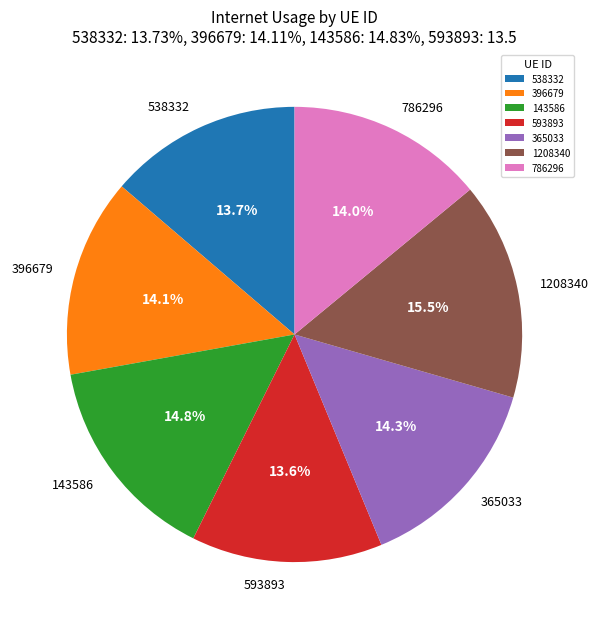

Do 593893 and 396679 together represent more than half of the pie?

No